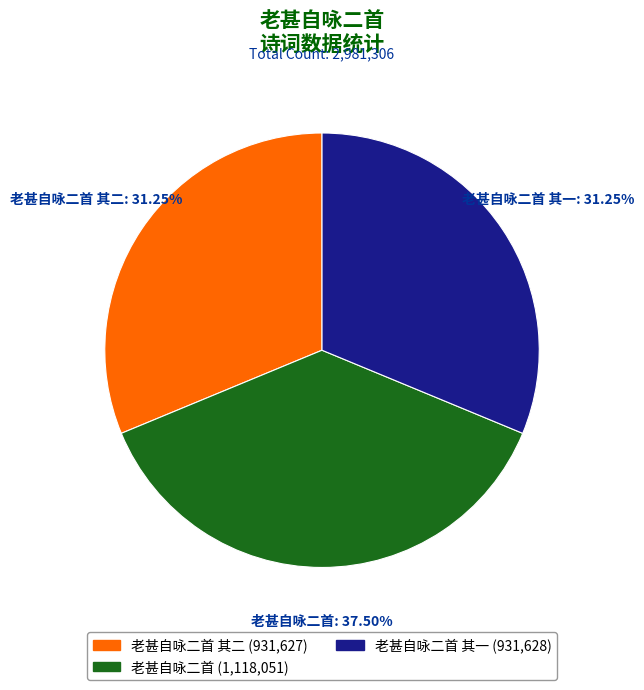

Is there any slice that represents more than half of the pie?

No